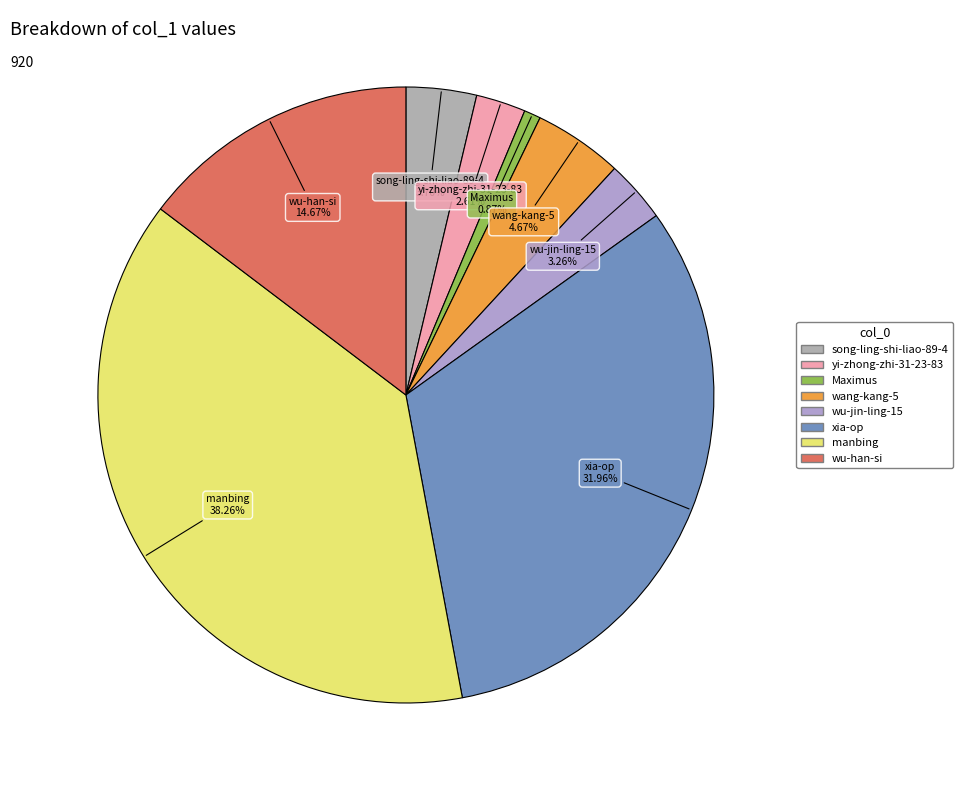

What percentage do wu-han-si and manbing together represent?

52.9%